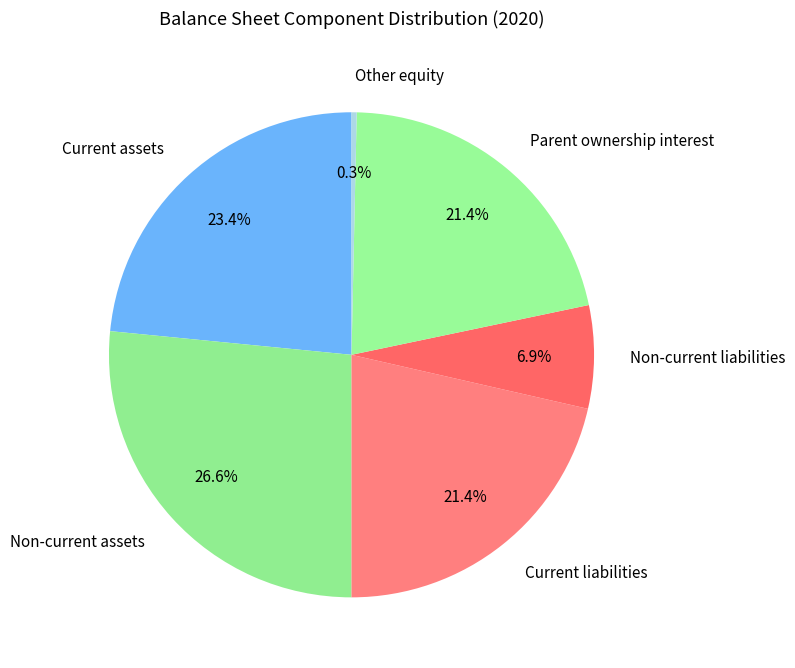

Is it true that Current liabilities is 16% of the pie?

False